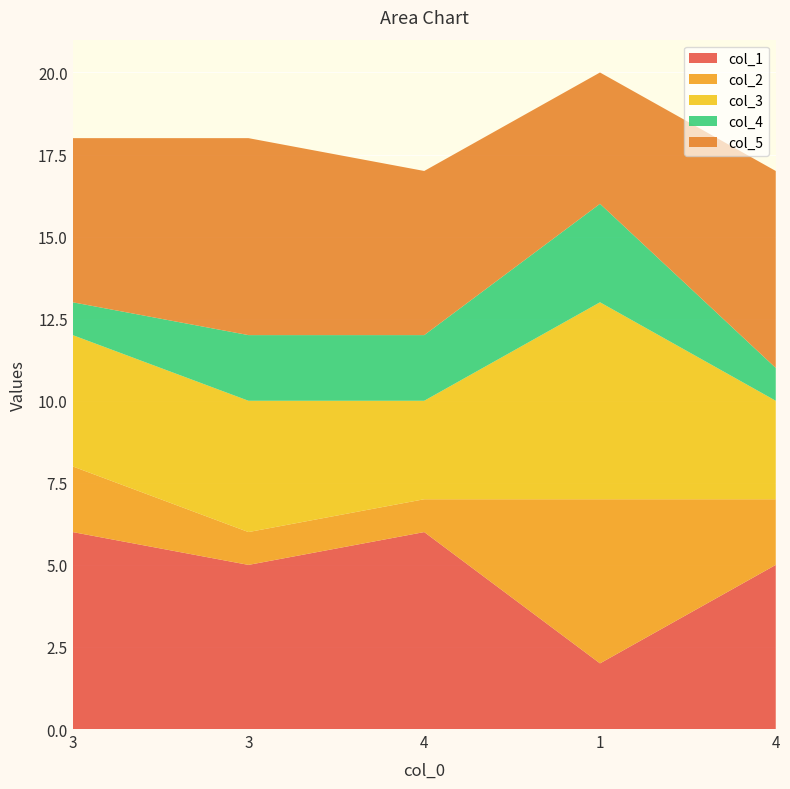

Reading right to left, transcribe all the data shown in this chart.

col_1: 4=5	1=2	4=6	3=5	3=6
col_2: 4=2	1=5	4=1	3=1	3=2
col_3: 4=3	1=6	4=3	3=4	3=4
col_4: 4=1	1=3	4=2	3=2	3=1
col_5: 4=6	1=4	4=5	3=6	3=5